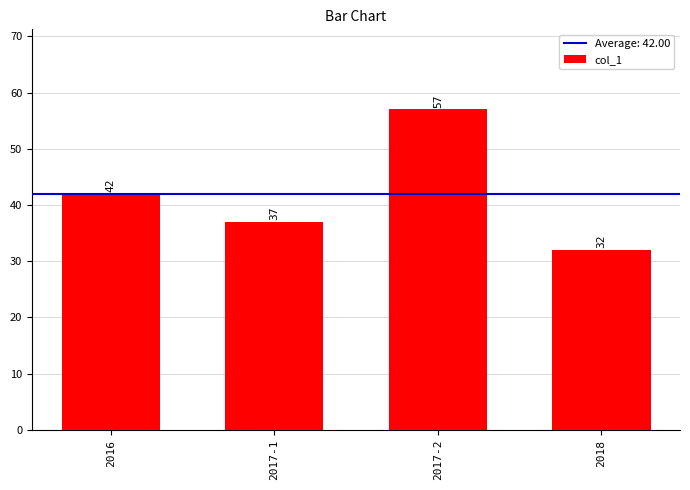

What is the value of the 1st bar from the left?

42